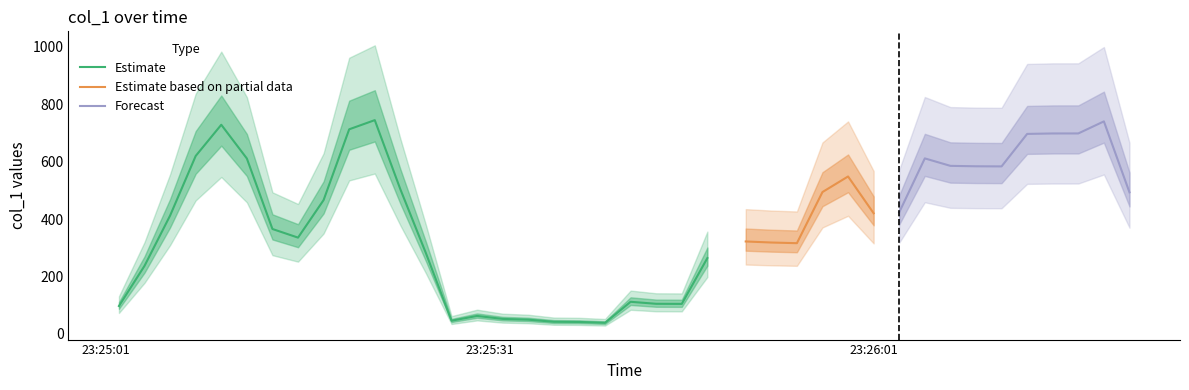

The value at 5 is 385.0. True or false?

False